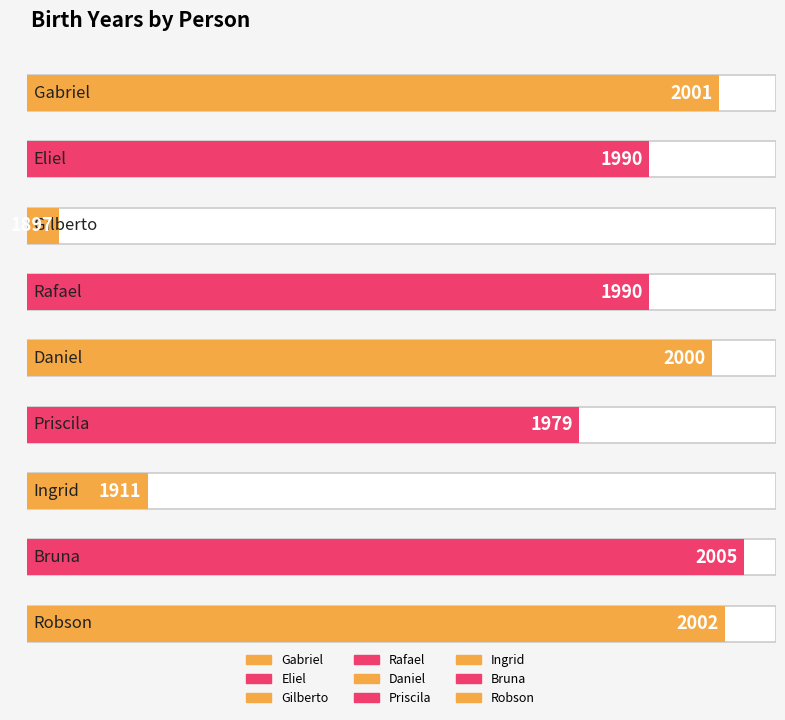

True or false: the data shows 2001 at Gabriel.

True